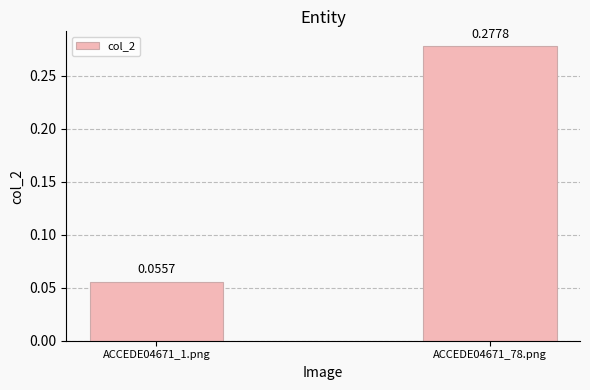

Between ACCEDE04671_78.png and ACCEDE04671_1.png, which is larger?

ACCEDE04671_78.png